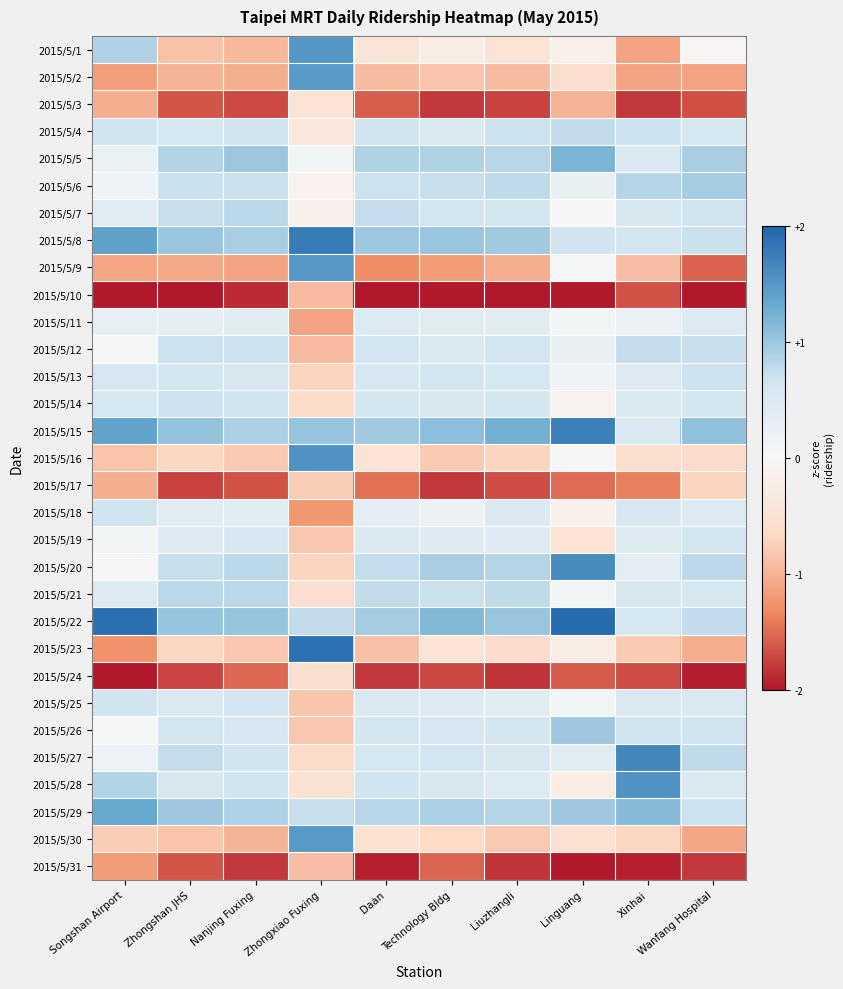

Reading left to right, list all the values displayed in this chart.

2015/5/1: Songshan Airport=0.9	Zhongshan JHS=-0.9	Nanjing Fuxing=-0.9	Zhongxiao Fuxing=1.5	Daan=-0.4	Technology Bldg=-0.3	Liuzhangli=-0.4	Linguang=-0.2	Xinhai=-1.1	Wanfang Hospital=-0.1
2015/5/2: Songshan Airport=-1.2	Zhongshan JHS=-1.0	Nanjing Fuxing=-1.0	Zhongxiao Fuxing=1.5	Daan=-0.9	Technology Bldg=-0.8	Liuzhangli=-0.9	Linguang=-0.6	Xinhai=-1.1	Wanfang Hospital=-1.1
2015/5/3: Songshan Airport=-1.0	Zhongshan JHS=-1.6	Nanjing Fuxing=-1.7	Zhongxiao Fuxing=-0.5	Daan=-1.6	Technology Bldg=-1.8	Liuzhangli=-1.7	Linguang=-1.0	Xinhai=-1.8	Wanfang Hospital=-1.7
2015/5/4: Songshan Airport=0.7	Zhongshan JHS=0.6	Nanjing Fuxing=0.7	Zhongxiao Fuxing=-0.4	Daan=0.7	Technology Bldg=0.5	Liuzhangli=0.7	Linguang=0.8	Xinhai=0.7	Wanfang Hospital=0.6
2015/5/5: Songshan Airport=0.2	Zhongshan JHS=0.9	Nanjing Fuxing=1.0	Zhongxiao Fuxing=0.1	Daan=0.9	Technology Bldg=0.9	Liuzhangli=0.8	Linguang=1.2	Xinhai=0.5	Wanfang Hospital=0.9
2015/5/6: Songshan Airport=0.1	Zhongshan JHS=0.7	Nanjing Fuxing=0.7	Zhongxiao Fuxing=-0.1	Daan=0.7	Technology Bldg=0.7	Liuzhangli=0.8	Linguang=0.2	Xinhai=0.8	Wanfang Hospital=0.9
2015/5/7: Songshan Airport=0.4	Zhongshan JHS=0.7	Nanjing Fuxing=0.8	Zhongxiao Fuxing=-0.2	Daan=0.7	Technology Bldg=0.6	Liuzhangli=0.6	Linguang=0.0	Xinhai=0.5	Wanfang Hospital=0.7
2015/5/8: Songshan Airport=1.4	Zhongshan JHS=1.0	Nanjing Fuxing=0.9	Zhongxiao Fuxing=1.8	Daan=1.0	Technology Bldg=1.0	Liuzhangli=1.0	Linguang=0.7	Xinhai=0.6	Wanfang Hospital=0.7
2015/5/9: Songshan Airport=-1.1	Zhongshan JHS=-1.1	Nanjing Fuxing=-1.1	Zhongxiao Fuxing=1.5	Daan=-1.3	Technology Bldg=-1.2	Liuzhangli=-1.0	Linguang=0.0	Xinhai=-0.9	Wanfang Hospital=-1.5
2015/5/10: Songshan Airport=-2.2	Zhongshan JHS=-2.1	Nanjing Fuxing=-1.9	Zhongxiao Fuxing=-0.9	Daan=-2.3	Technology Bldg=-2.4	Liuzhangli=-2.1	Linguang=-2.0	Xinhai=-1.6	Wanfang Hospital=-2.1
2015/5/11: Songshan Airport=0.3	Zhongshan JHS=0.3	Nanjing Fuxing=0.4	Zhongxiao Fuxing=-1.1	Daan=0.5	Technology Bldg=0.4	Liuzhangli=0.4	Linguang=0.1	Xinhai=0.2	Wanfang Hospital=0.5
2015/5/12: Songshan Airport=0.0	Zhongshan JHS=0.7	Nanjing Fuxing=0.7	Zhongxiao Fuxing=-0.9	Daan=0.6	Technology Bldg=0.5	Liuzhangli=0.6	Linguang=0.2	Xinhai=0.7	Wanfang Hospital=0.7
2015/5/13: Songshan Airport=0.6	Zhongshan JHS=0.6	Nanjing Fuxing=0.6	Zhongxiao Fuxing=-0.7	Daan=0.6	Technology Bldg=0.6	Liuzhangli=0.6	Linguang=0.1	Xinhai=0.4	Wanfang Hospital=0.7
2015/5/14: Songshan Airport=0.6	Zhongshan JHS=0.7	Nanjing Fuxing=0.7	Zhongxiao Fuxing=-0.6	Daan=0.6	Technology Bldg=0.6	Liuzhangli=0.6	Linguang=-0.1	Xinhai=0.5	Wanfang Hospital=0.6
2015/5/15: Songshan Airport=1.4	Zhongshan JHS=1.0	Nanjing Fuxing=0.9	Zhongxiao Fuxing=1.0	Daan=1.0	Technology Bldg=1.1	Liuzhangli=1.2	Linguang=1.7	Xinhai=0.5	Wanfang Hospital=1.0
2015/5/16: Songshan Airport=-0.9	Zhongshan JHS=-0.7	Nanjing Fuxing=-0.8	Zhongxiao Fuxing=1.6	Daan=-0.5	Technology Bldg=-0.8	Liuzhangli=-0.7	Linguang=0.0	Xinhai=-0.5	Wanfang Hospital=-0.6
2015/5/17: Songshan Airport=-1.0	Zhongshan JHS=-1.7	Nanjing Fuxing=-1.6	Zhongxiao Fuxing=-0.8	Daan=-1.5	Technology Bldg=-1.8	Liuzhangli=-1.7	Linguang=-1.5	Xinhai=-1.4	Wanfang Hospital=-0.7
2015/5/18: Songshan Airport=0.6	Zhongshan JHS=0.4	Nanjing Fuxing=0.4	Zhongxiao Fuxing=-1.2	Daan=0.3	Technology Bldg=0.2	Liuzhangli=0.5	Linguang=-0.2	Xinhai=0.6	Wanfang Hospital=0.4
2015/5/19: Songshan Airport=0.1	Zhongshan JHS=0.4	Nanjing Fuxing=0.5	Zhongxiao Fuxing=-0.8	Daan=0.5	Technology Bldg=0.4	Liuzhangli=0.4	Linguang=-0.5	Xinhai=0.4	Wanfang Hospital=0.6
2015/5/20: Songshan Airport=0.0	Zhongshan JHS=0.7	Nanjing Fuxing=0.8	Zhongxiao Fuxing=-0.7	Daan=0.7	Technology Bldg=0.9	Liuzhangli=0.8	Linguang=1.6	Xinhai=0.3	Wanfang Hospital=0.8
2015/5/21: Songshan Airport=0.4	Zhongshan JHS=0.8	Nanjing Fuxing=0.8	Zhongxiao Fuxing=-0.5	Daan=0.8	Technology Bldg=0.7	Liuzhangli=0.8	Linguang=0.1	Xinhai=0.6	Wanfang Hospital=0.6
2015/5/22: Songshan Airport=1.9	Zhongshan JHS=1.0	Nanjing Fuxing=1.0	Zhongxiao Fuxing=0.8	Daan=0.9	Technology Bldg=1.1	Liuzhangli=1.0	Linguang=1.9	Xinhai=0.6	Wanfang Hospital=0.8
2015/5/23: Songshan Airport=-1.3	Zhongshan JHS=-0.7	Nanjing Fuxing=-0.8	Zhongxiao Fuxing=1.9	Daan=-0.9	Technology Bldg=-0.5	Liuzhangli=-0.6	Linguang=-0.2	Xinhai=-0.8	Wanfang Hospital=-1.0
2015/5/24: Songshan Airport=-2.0	Zhongshan JHS=-1.7	Nanjing Fuxing=-1.5	Zhongxiao Fuxing=-0.5	Daan=-1.8	Technology Bldg=-1.7	Liuzhangli=-1.8	Linguang=-1.6	Xinhai=-1.7	Wanfang Hospital=-2.0
2015/5/25: Songshan Airport=0.7	Zhongshan JHS=0.5	Nanjing Fuxing=0.6	Zhongxiao Fuxing=-0.8	Daan=0.5	Technology Bldg=0.4	Liuzhangli=0.4	Linguang=0.1	Xinhai=0.5	Wanfang Hospital=0.5
2015/5/26: Songshan Airport=0.0	Zhongshan JHS=0.6	Nanjing Fuxing=0.6	Zhongxiao Fuxing=-0.8	Daan=0.6	Technology Bldg=0.6	Liuzhangli=0.6	Linguang=1.0	Xinhai=0.7	Wanfang Hospital=0.7
2015/5/27: Songshan Airport=0.2	Zhongshan JHS=0.7	Nanjing Fuxing=0.7	Zhongxiao Fuxing=-0.7	Daan=0.6	Technology Bldg=0.6	Liuzhangli=0.6	Linguang=0.4	Xinhai=1.7	Wanfang Hospital=0.8
2015/5/28: Songshan Airport=0.8	Zhongshan JHS=0.6	Nanjing Fuxing=0.7	Zhongxiao Fuxing=-0.5	Daan=0.6	Technology Bldg=0.6	Liuzhangli=0.5	Linguang=-0.3	Xinhai=1.6	Wanfang Hospital=0.5
2015/5/29: Songshan Airport=1.3	Zhongshan JHS=1.0	Nanjing Fuxing=0.9	Zhongxiao Fuxing=0.7	Daan=0.8	Technology Bldg=0.9	Liuzhangli=0.8	Linguang=1.0	Xinhai=1.1	Wanfang Hospital=0.7
2015/5/30: Songshan Airport=-0.8	Zhongshan JHS=-0.8	Nanjing Fuxing=-1.0	Zhongxiao Fuxing=1.5	Daan=-0.5	Technology Bldg=-0.7	Liuzhangli=-0.8	Linguang=-0.5	Xinhai=-0.7	Wanfang Hospital=-1.1
2015/5/31: Songshan Airport=-1.2	Zhongshan JHS=-1.6	Nanjing Fuxing=-1.8	Zhongxiao Fuxing=-0.9	Daan=-1.9	Technology Bldg=-1.5	Liuzhangli=-1.8	Linguang=-2.5	Xinhai=-1.9	Wanfang Hospital=-1.8